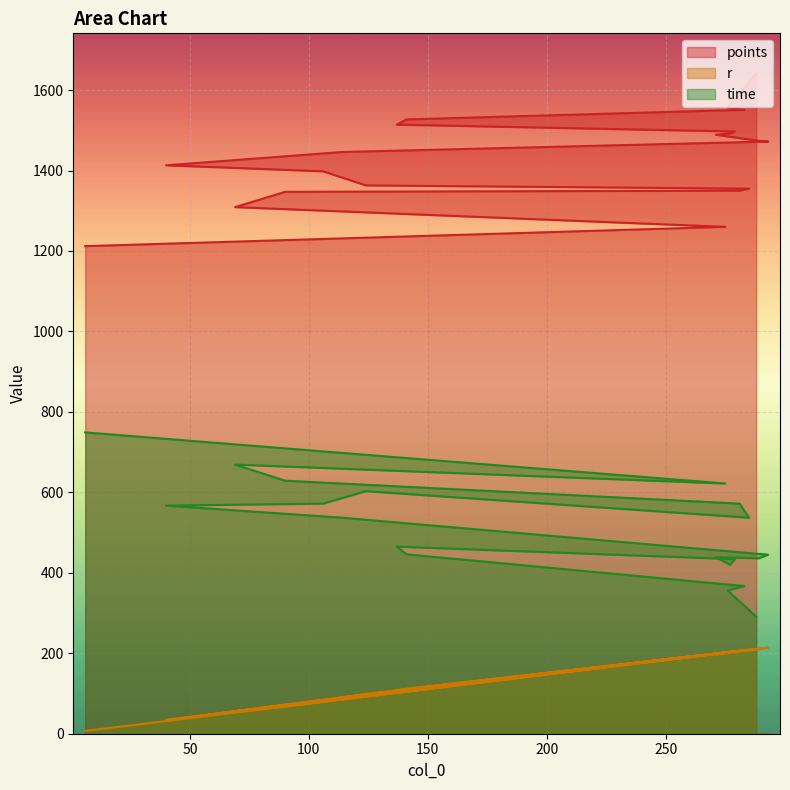

Reading left to right, extract all data points from this chart.

points: 6=1212	275=1260	69=1309	90=1347	281=1350	285=1355	124=1363	106=1398	40=1413	114=1446	293=1472	289=1474	271=1489	277=1492	279=1497	137=1514	141=1527	283=1551	276=1557	288=1641
r: 6=7	275=201	69=56	90=68	281=206	285=209	124=99	106=83	40=34	114=91	293=214	289=211	271=197	277=203	279=205	137=108	141=112	283=207	276=202	288=210
time: 6=749	275=622	69=669	90=629	281=572	285=537	124=603	106=572	40=567	114=537	293=445	289=436	271=439	277=420	279=434	137=465	141=446	283=367	276=356	288=291